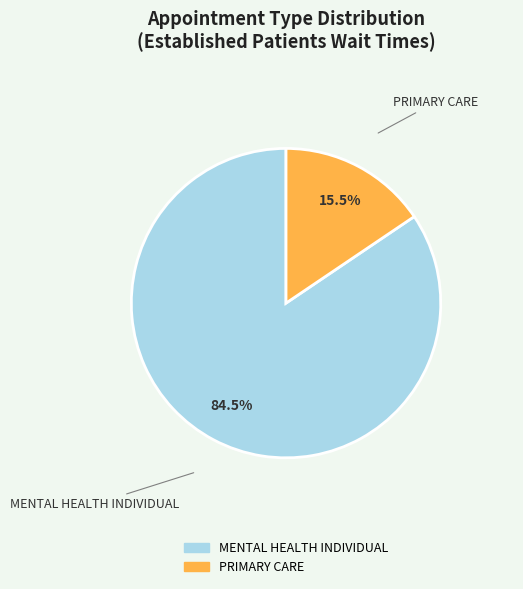

Is there any slice that represents more than half of the pie?

Yes